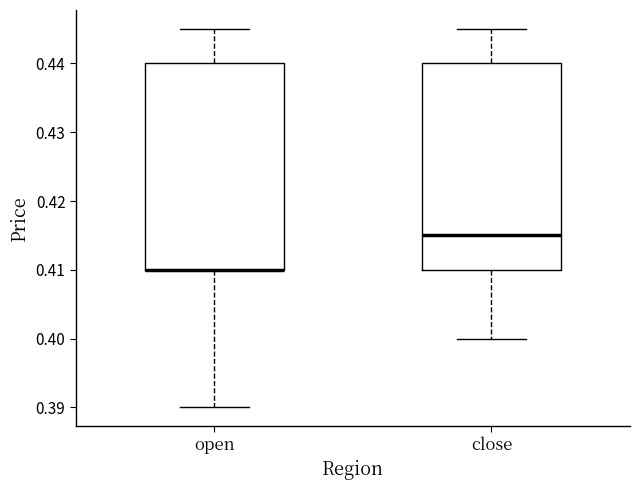

Where does the upper whisker of the box for close end on the y-axis? The values are not printed on the chart, so give them approximately, as read against the axis.

0.445